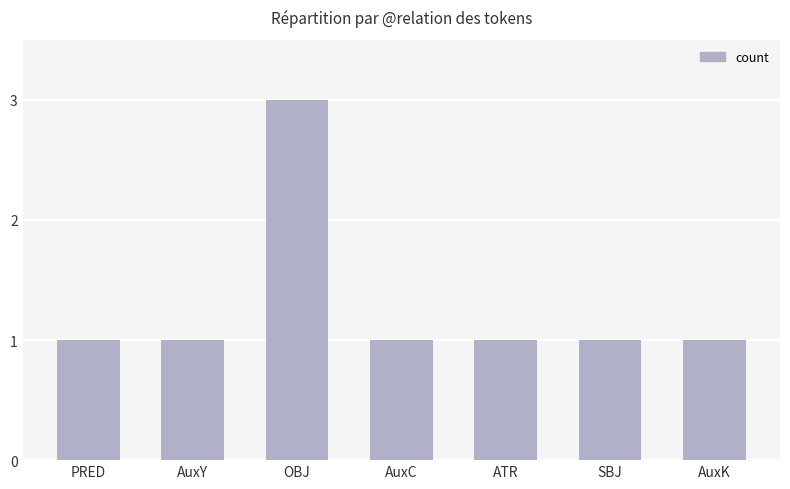

Is it true that the value at AuxC is 1?

True